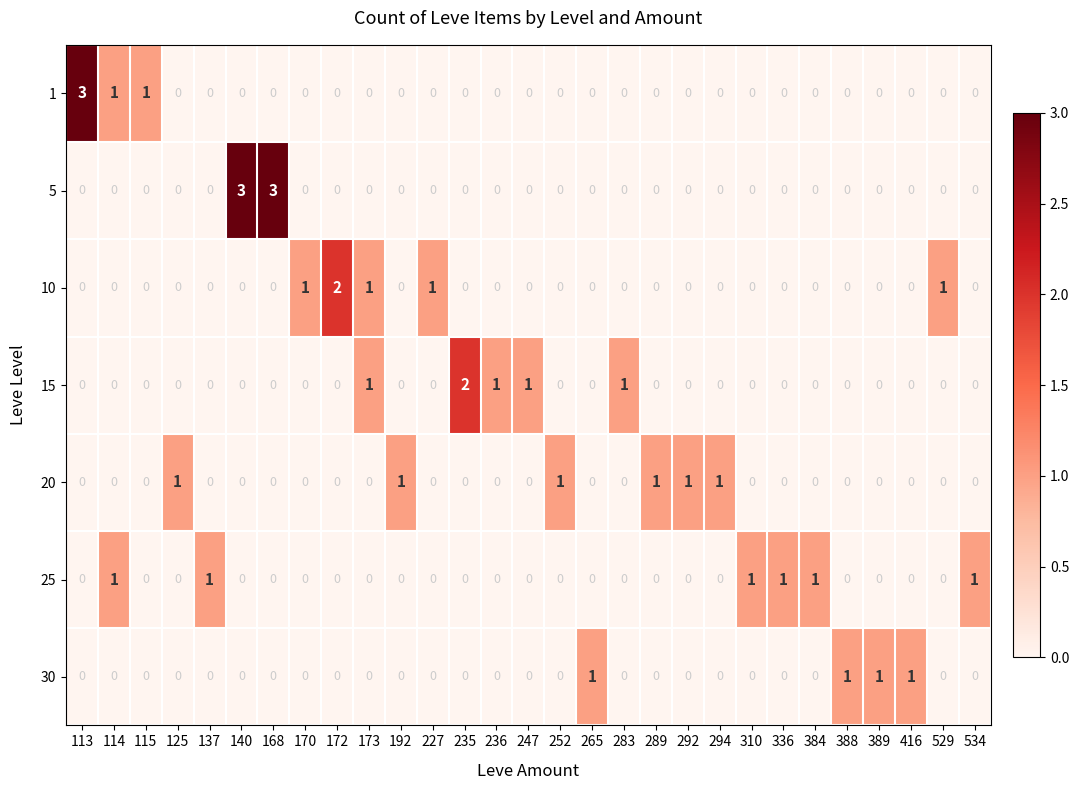

What is the difference between the second highest and minimum values in the 5 series?

3